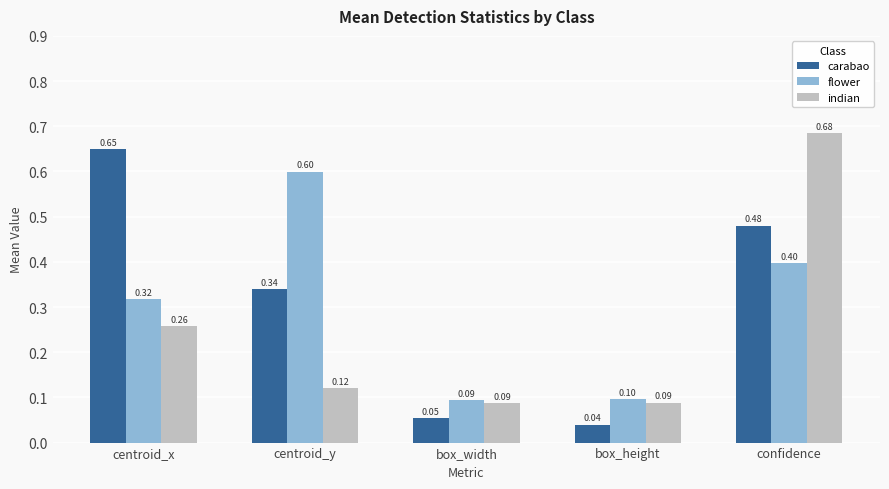

The value of carabao at centroid_x is 0.3. True or false?

False